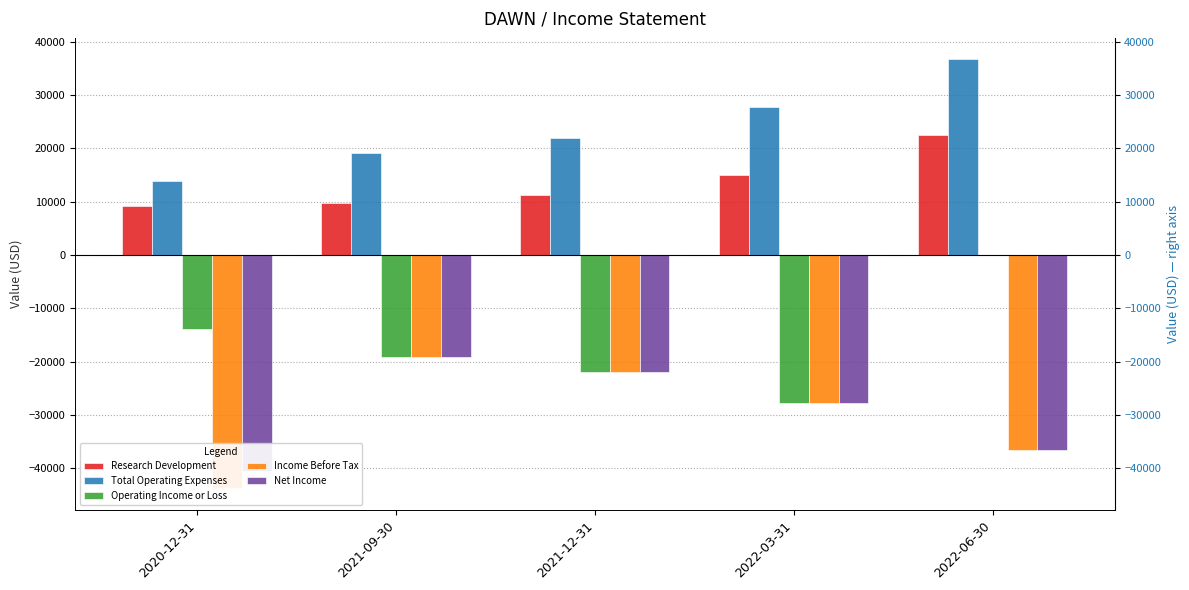

The Income Before Tax series shows -36500 at 2022-06-30. True or false?

True